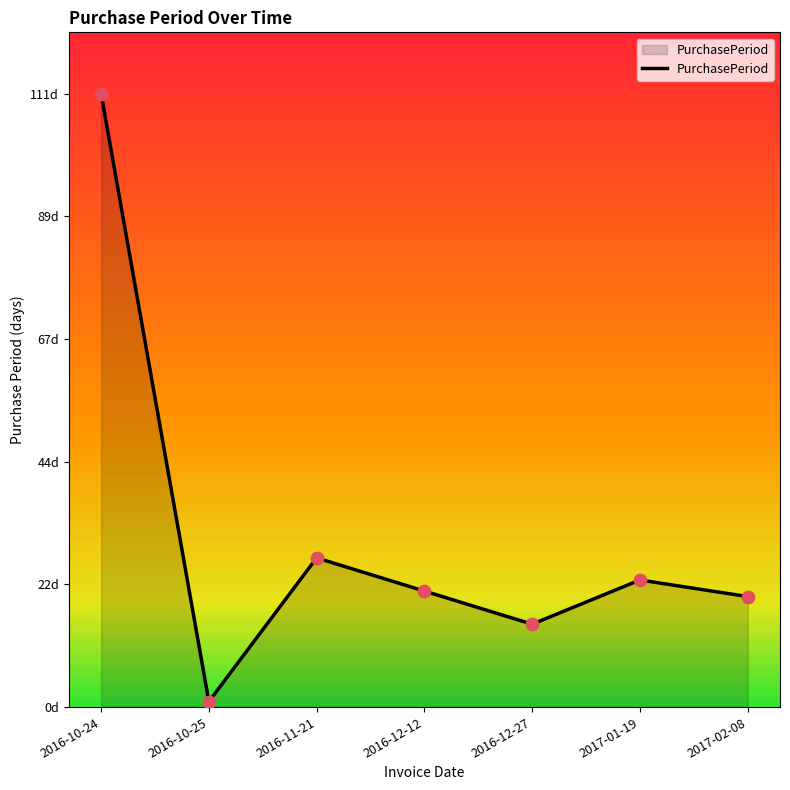

What is the change in value from 2016-11-21 to 2016-12-12?

-6